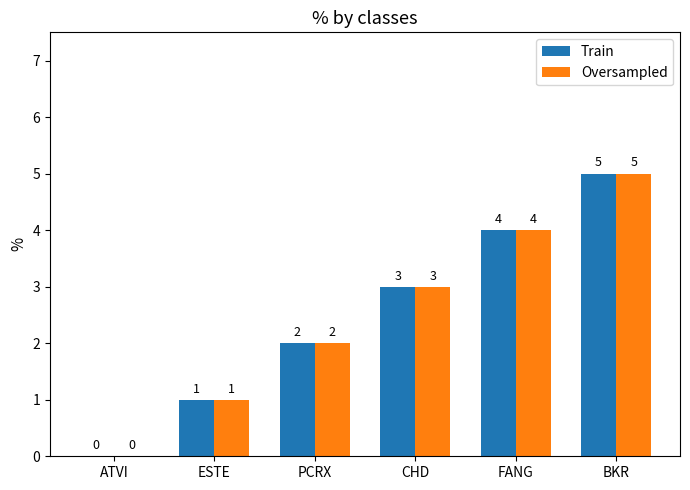

What is the approximate value of Oversampled at CHD?

3